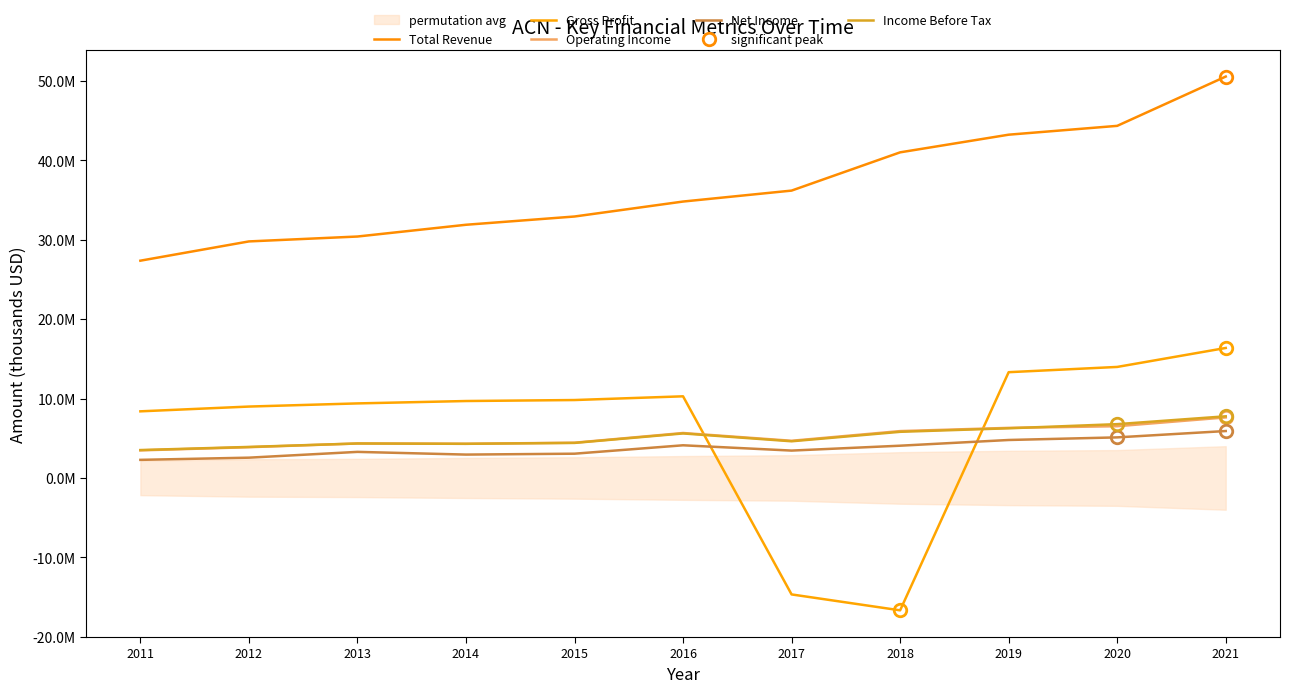

What is the value of the Income Before Tax point at the 1st from the left?

3512000